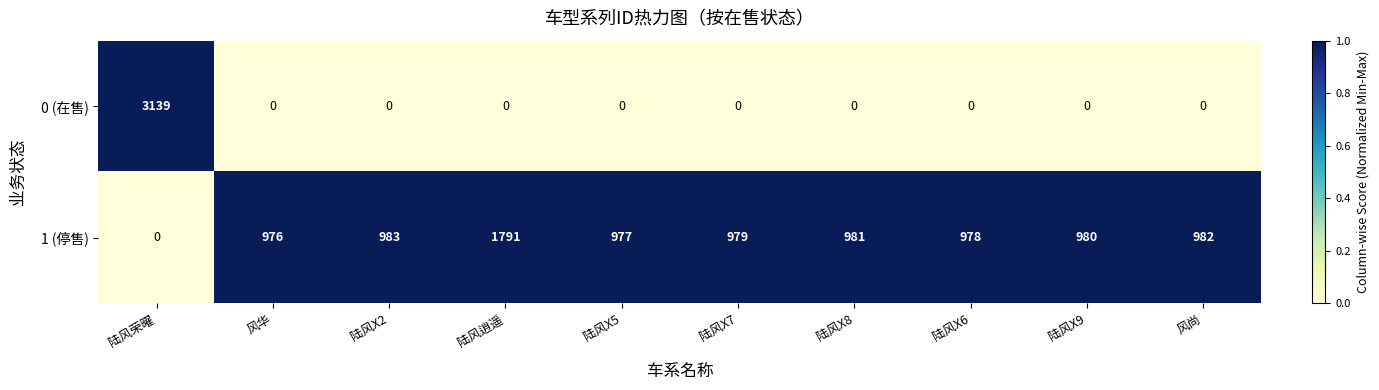

How many categories are shown in the chart?

10